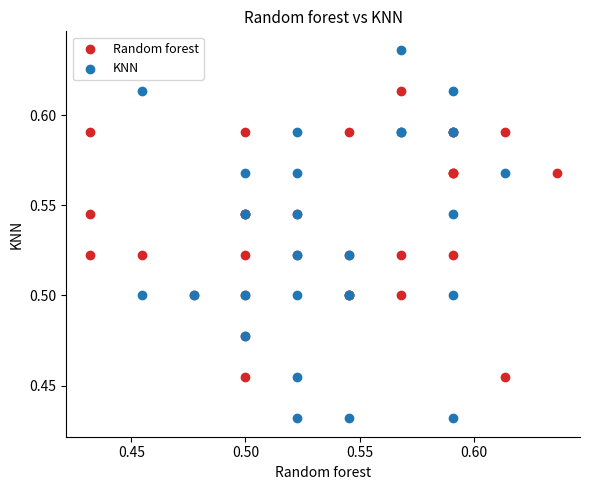

What are all the series names shown in the legend?

Random forest, KNN